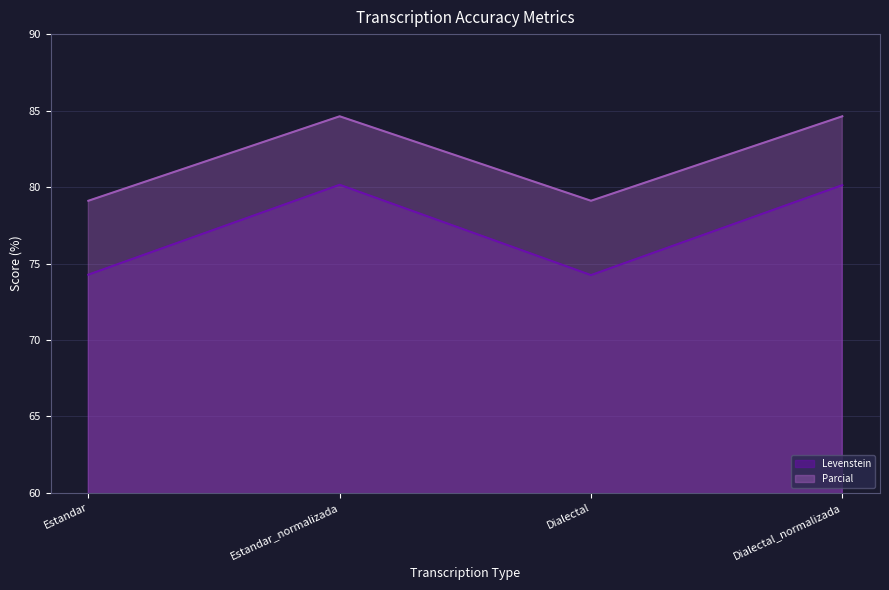

Which series changed the most between Estandar_normalizada and Dialectal_normalizada?

Levenstein